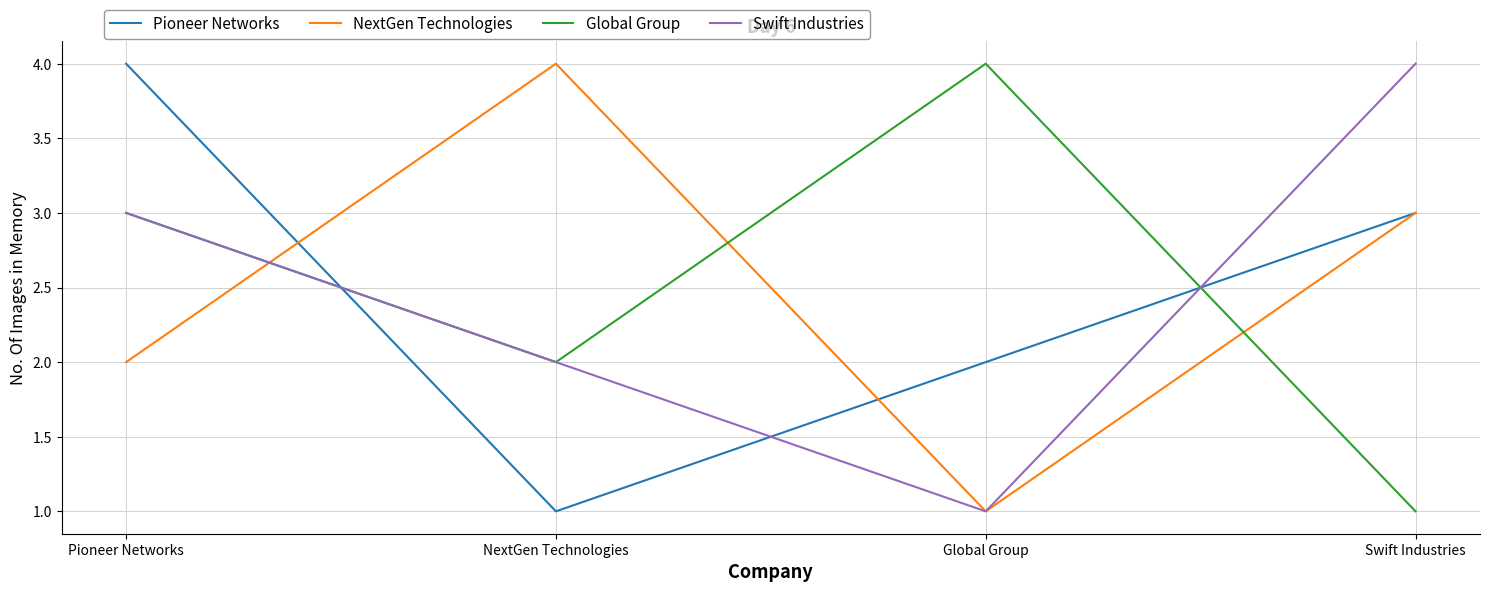

What are all the series names shown in the legend?

Pioneer Networks, NextGen Technologies, Global Group, Swift Industries